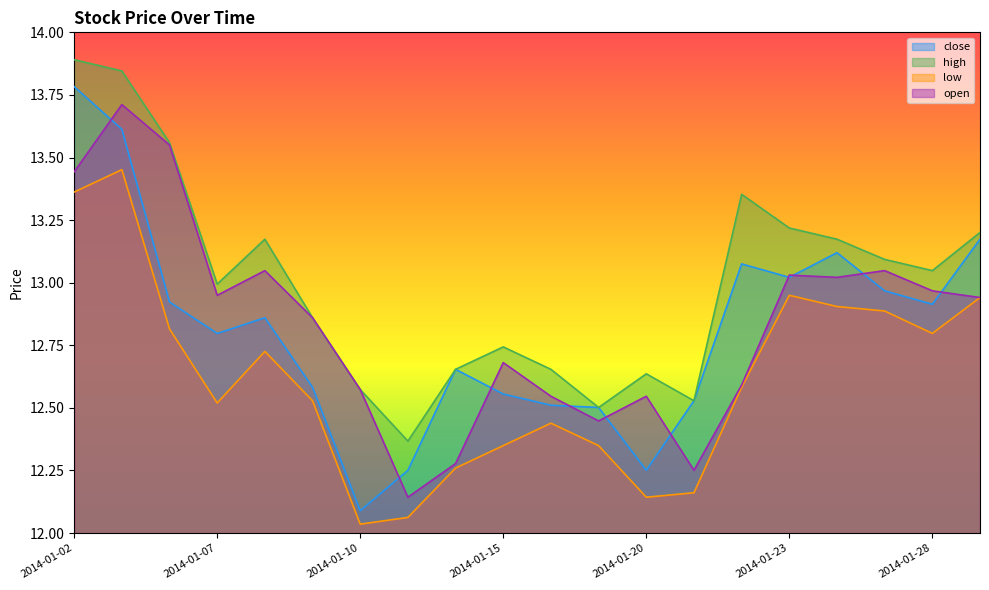

What is the greatest value displayed?

13.9